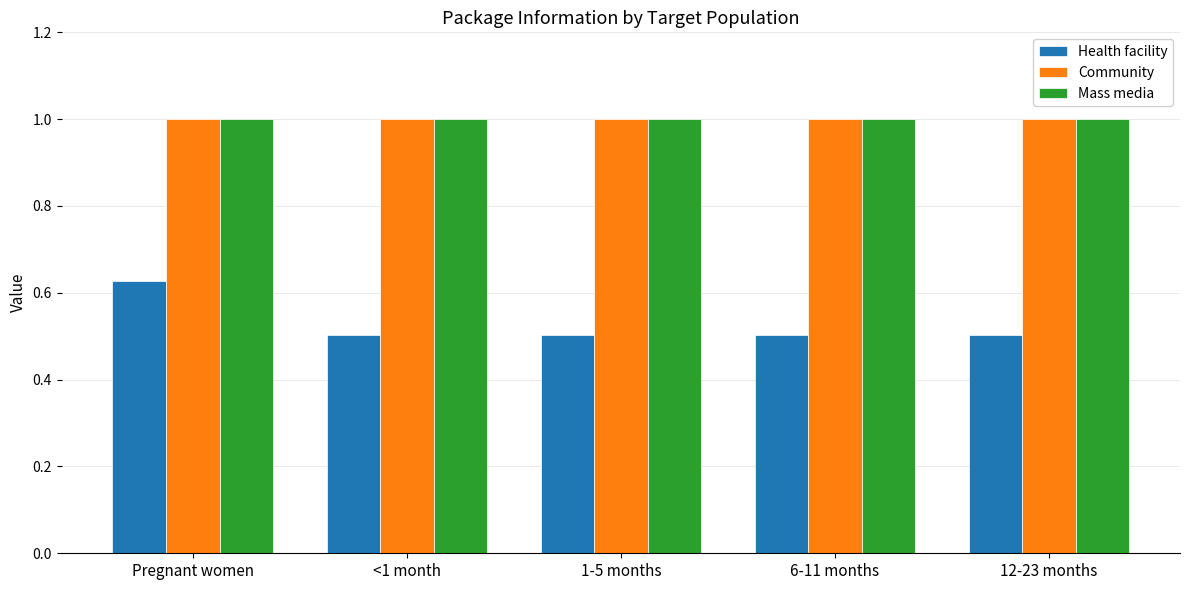

What is the average value of the Health facility series?

0.5